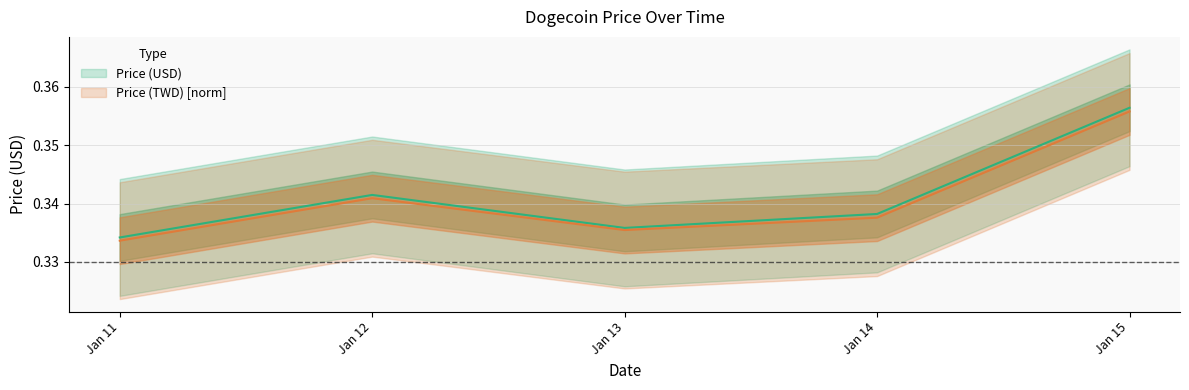

Is the value of Price (USD) at Jan 12 greater than the value of Price (TWD) at Jan 14?

Yes